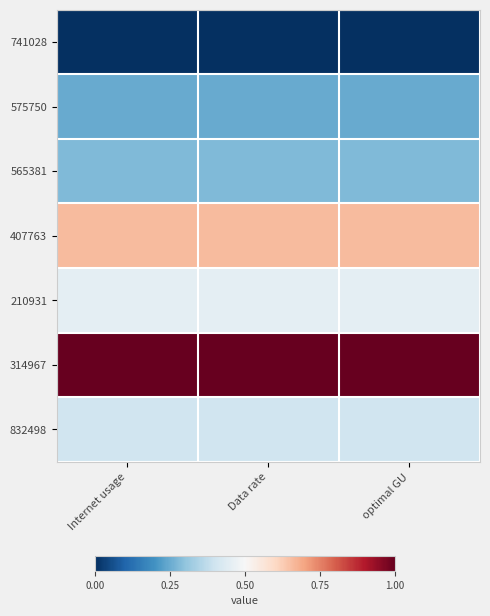

Which has a higher value, Data rate or optimal GU?

Data rate